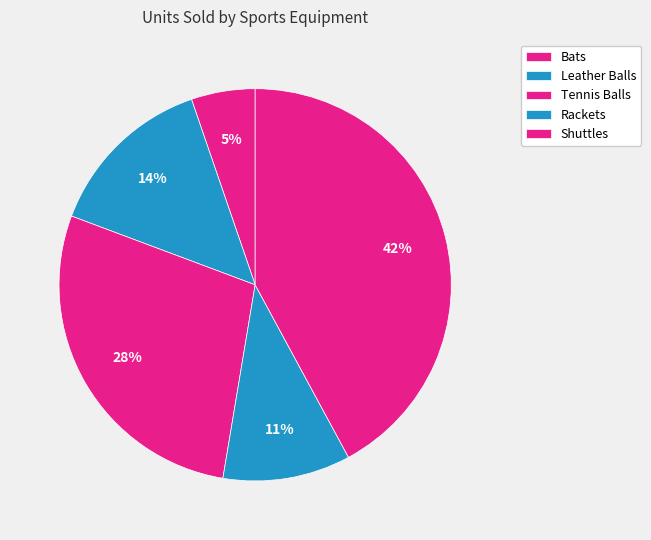

What percentage is the Shuttles slice, to the nearest percent?

42%